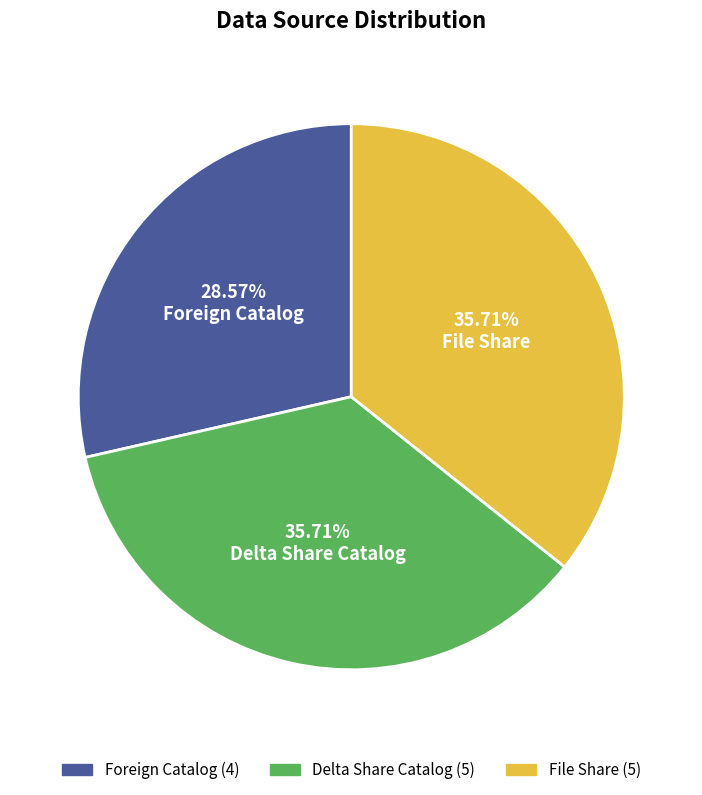

What percentage is the Delta Share Catalog slice, to the nearest percent?

36%